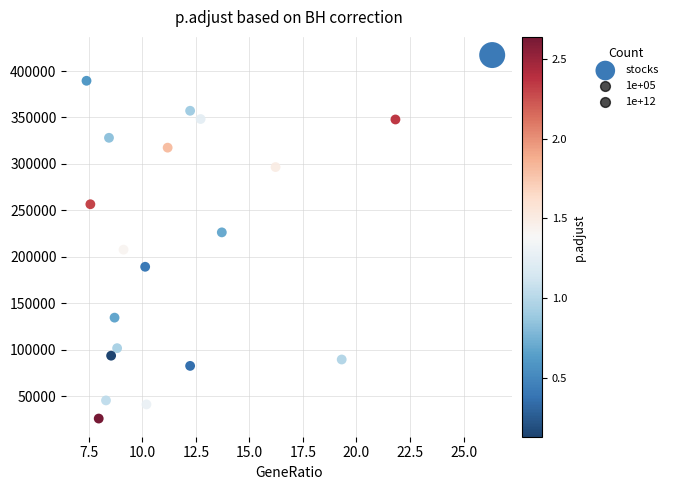

What Y value in the scatter plot is closest to 221580?

226360